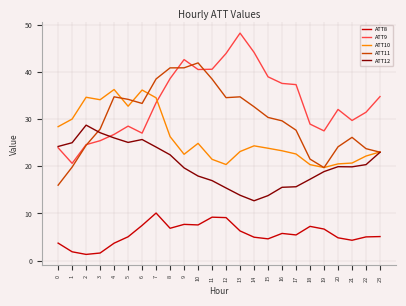

What are all the series names shown in the legend?

ATT8, ATT9, ATT10, ATT11, ATT12